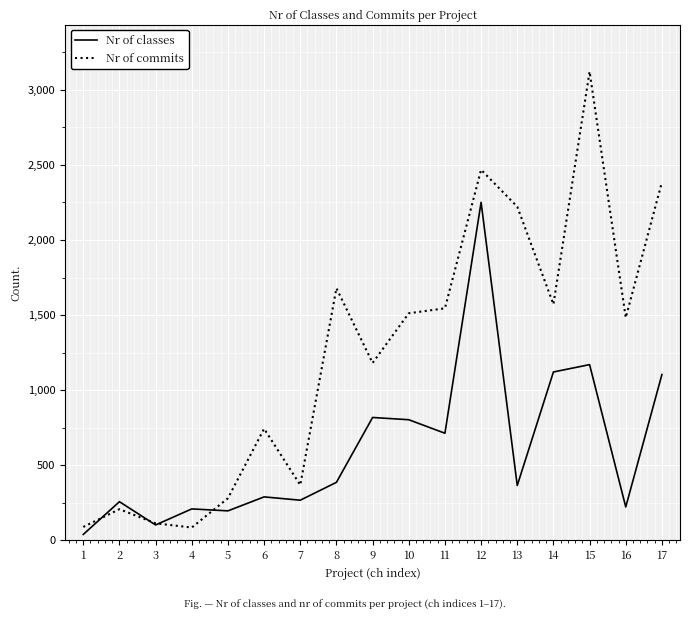

What is the greatest value displayed?

3122